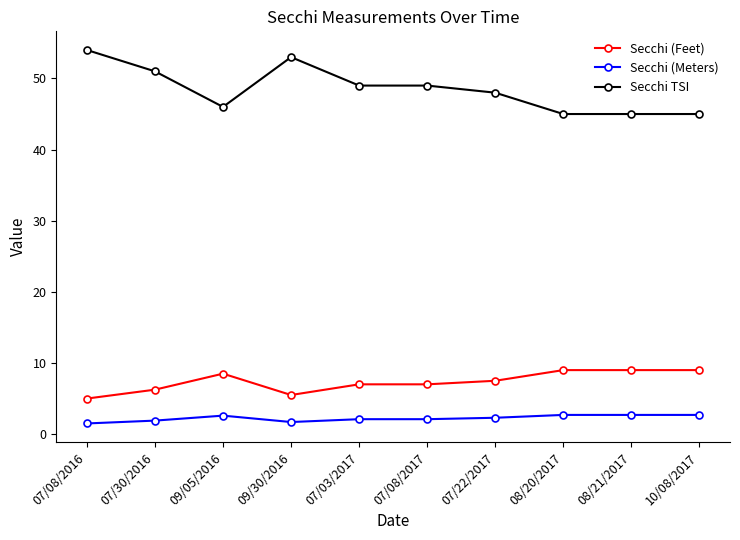

Where is the first local minimum for Secchi (Feet)?

09/30/2016